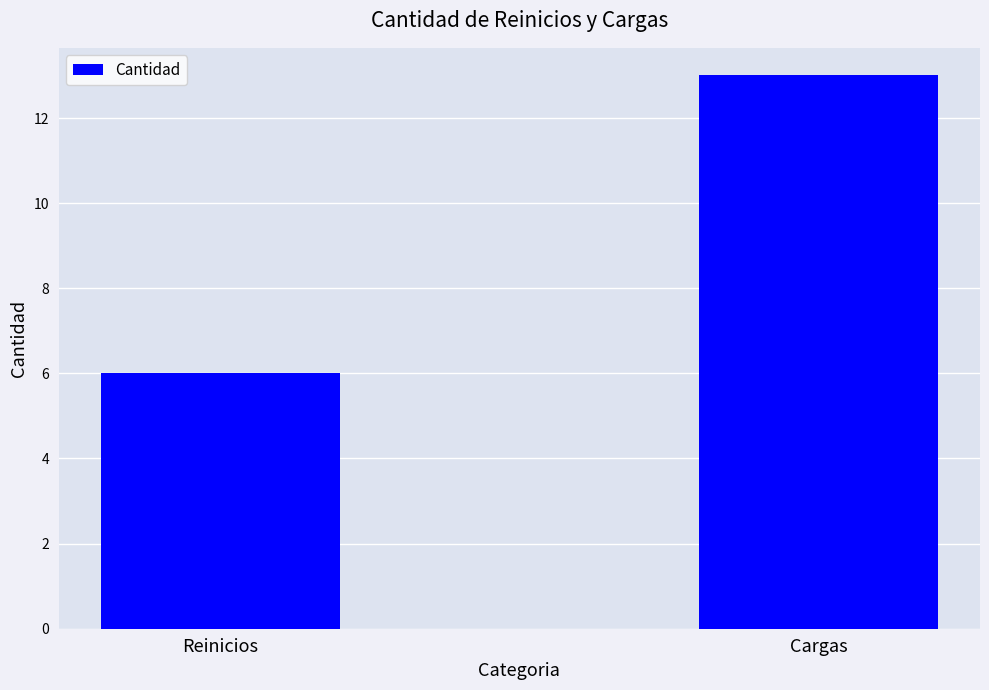

Reading right to left, extract all data points from this chart.

13	6